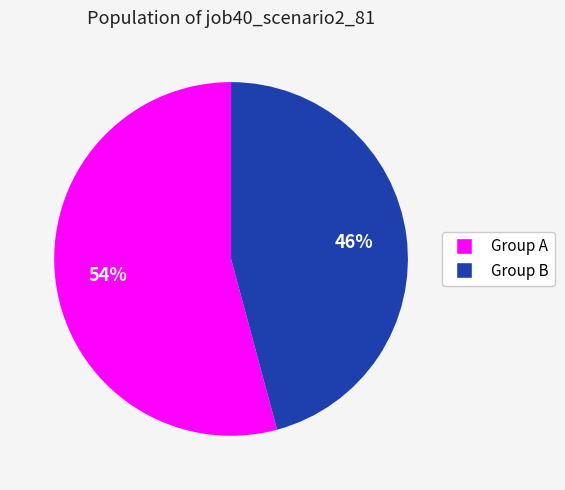

To the nearest percent, what is the average slice percentage?

50%